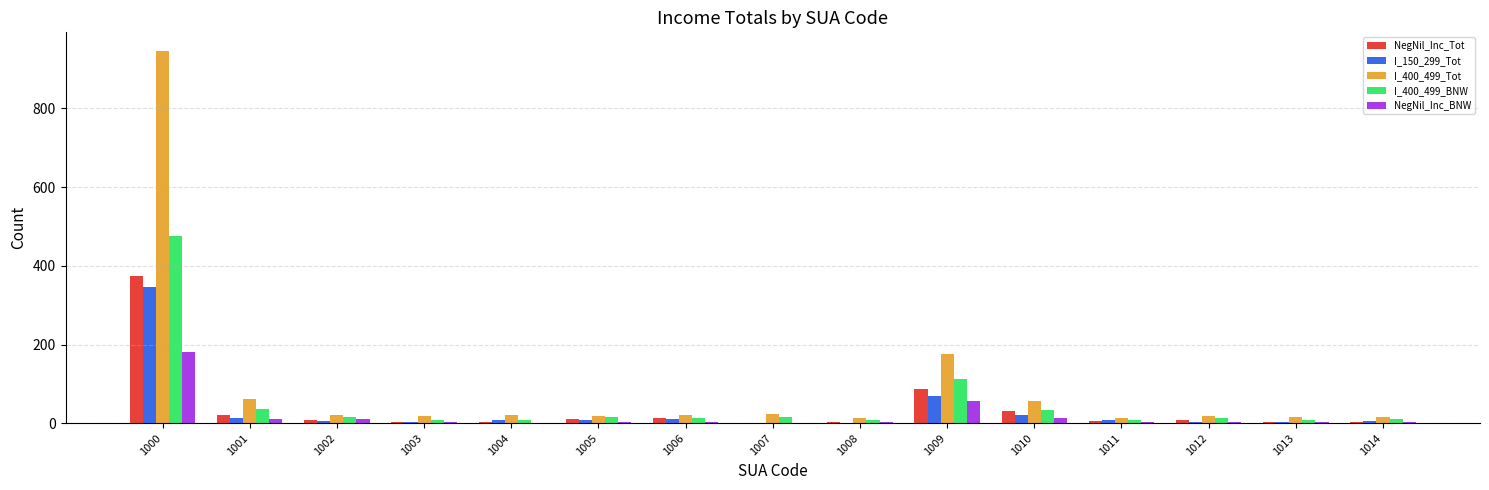

Are the bars grouped side by side (vs. stacked)?

Yes